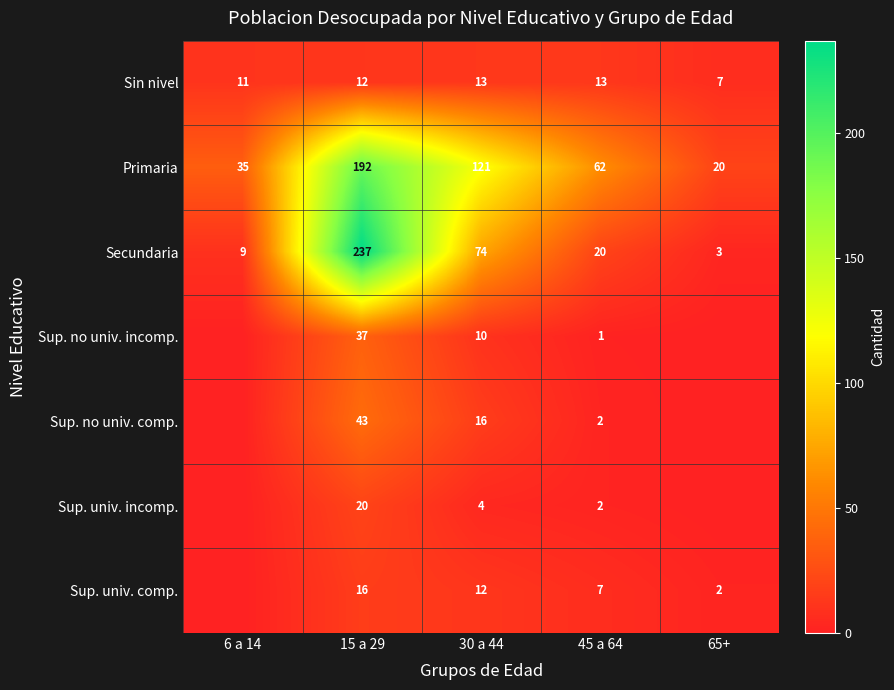

Is the value of Primaria at 15 a 29 greater than the value of Sin nivel at 6 a 14?

Yes